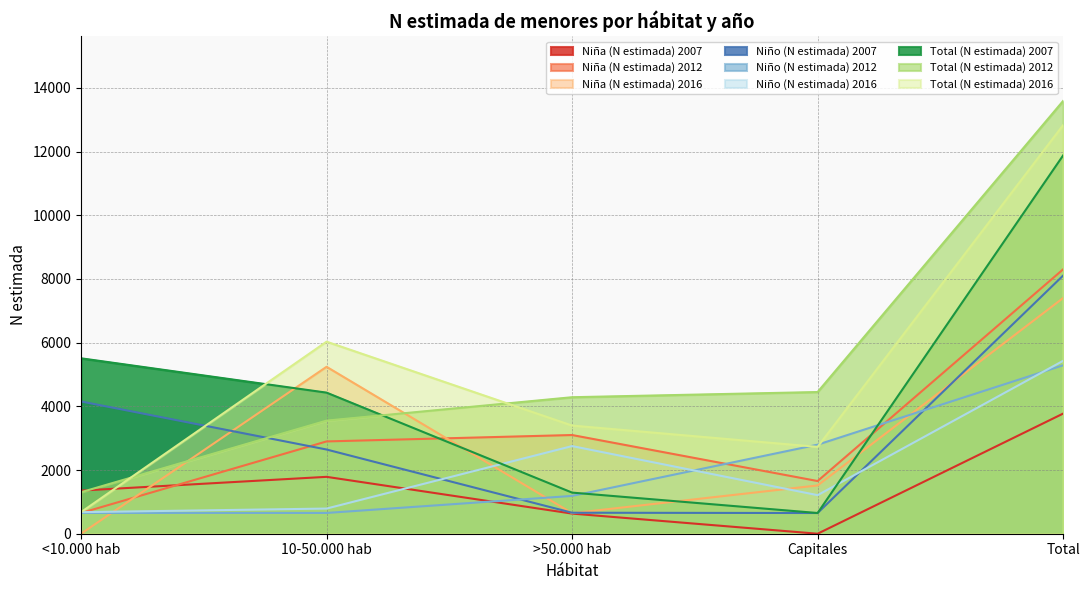

Which series has the widest spread of values?

Total (N estimada) 2012